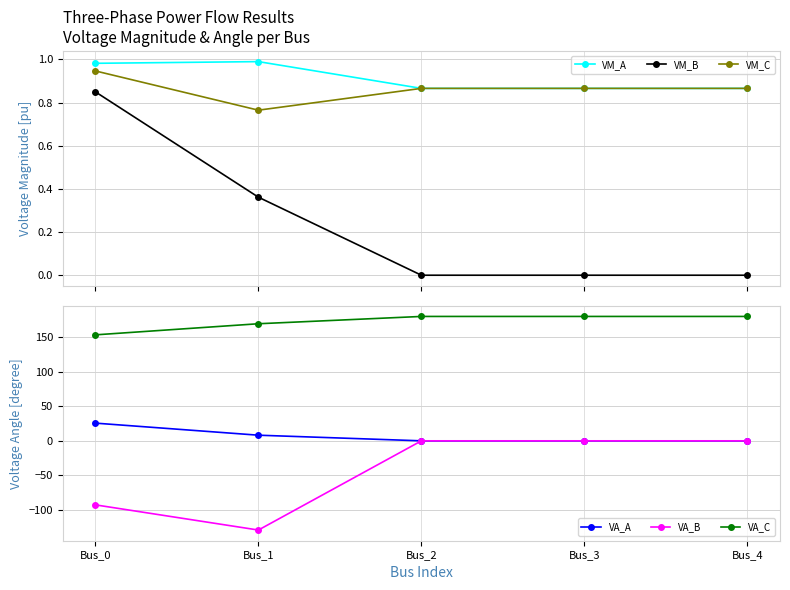

The VA_A series shows 0.0 at Bus_4. True or false?

True